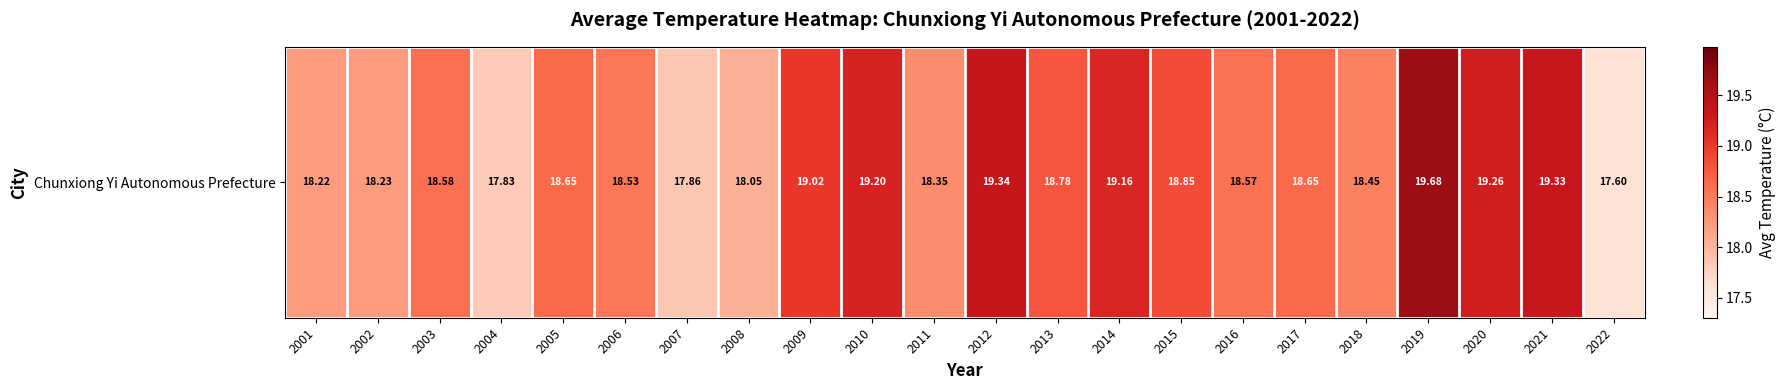

Is it true that the value at 2004 is 17.8?

True